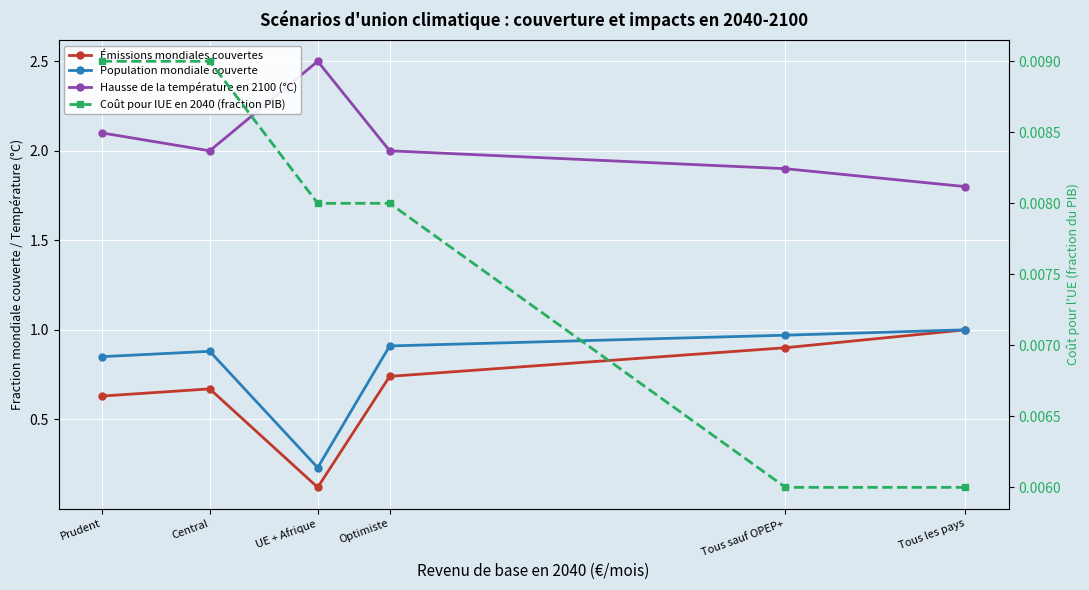

Count the Émissions mondiales couvertes values in the range 0 to 1.

6